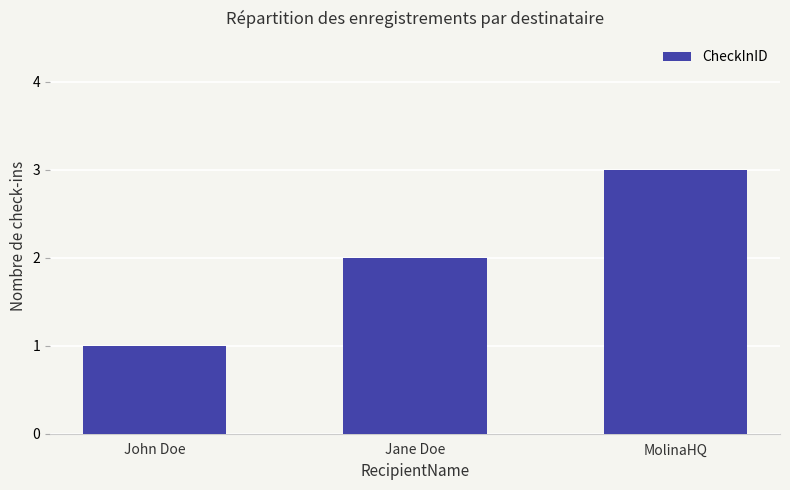

What value does the data have at MolinaHQ?

3